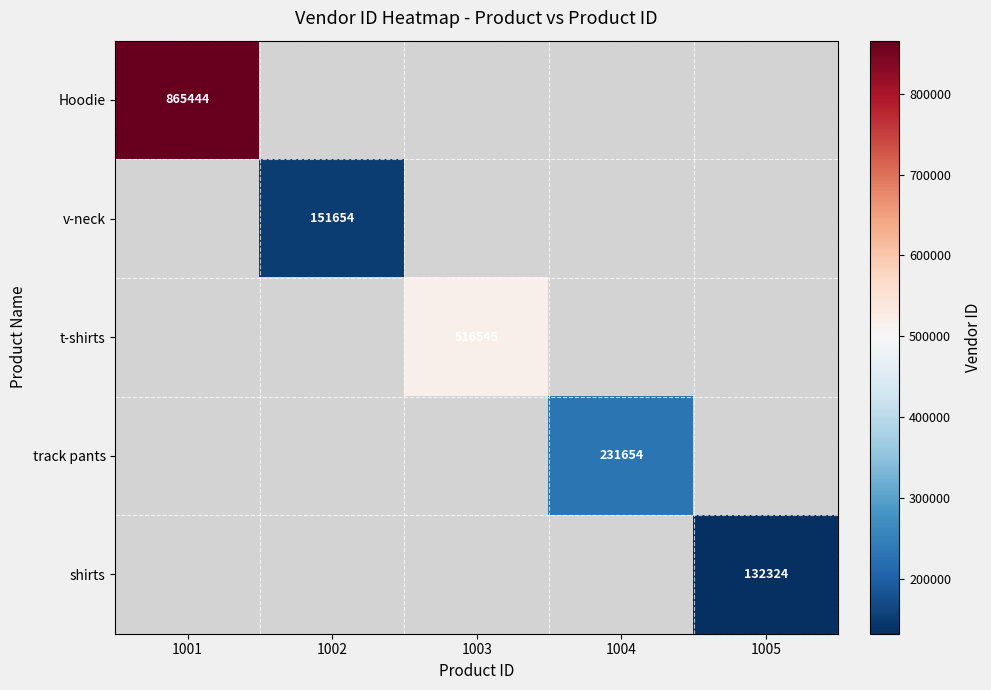

True or false: shirts has a value of 213460 at 1005.

False